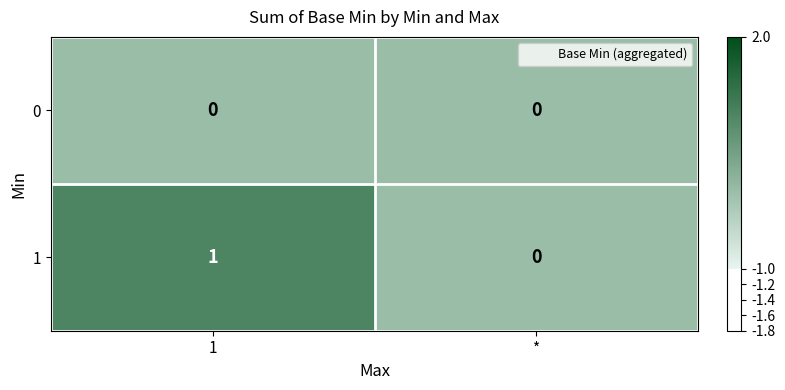

What is the total value across all series at 1?

1